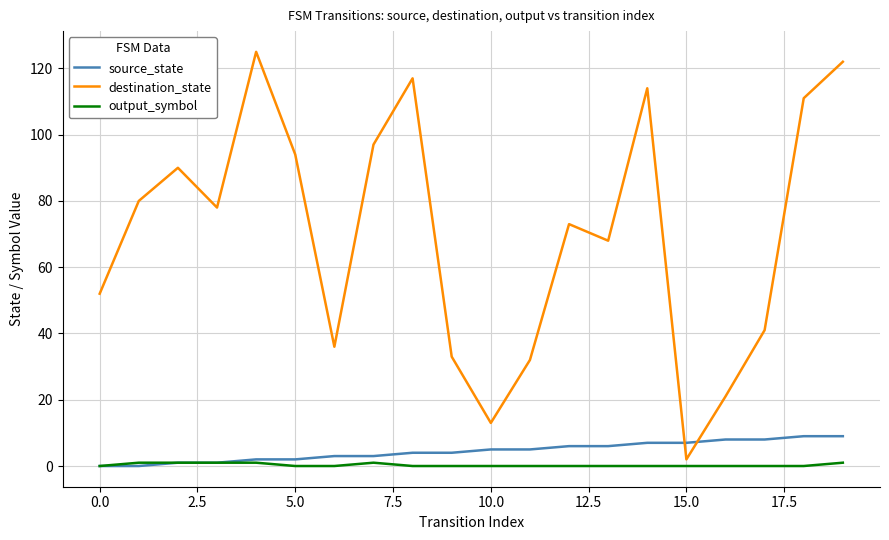

Which series has the widest spread of values?

destination_state